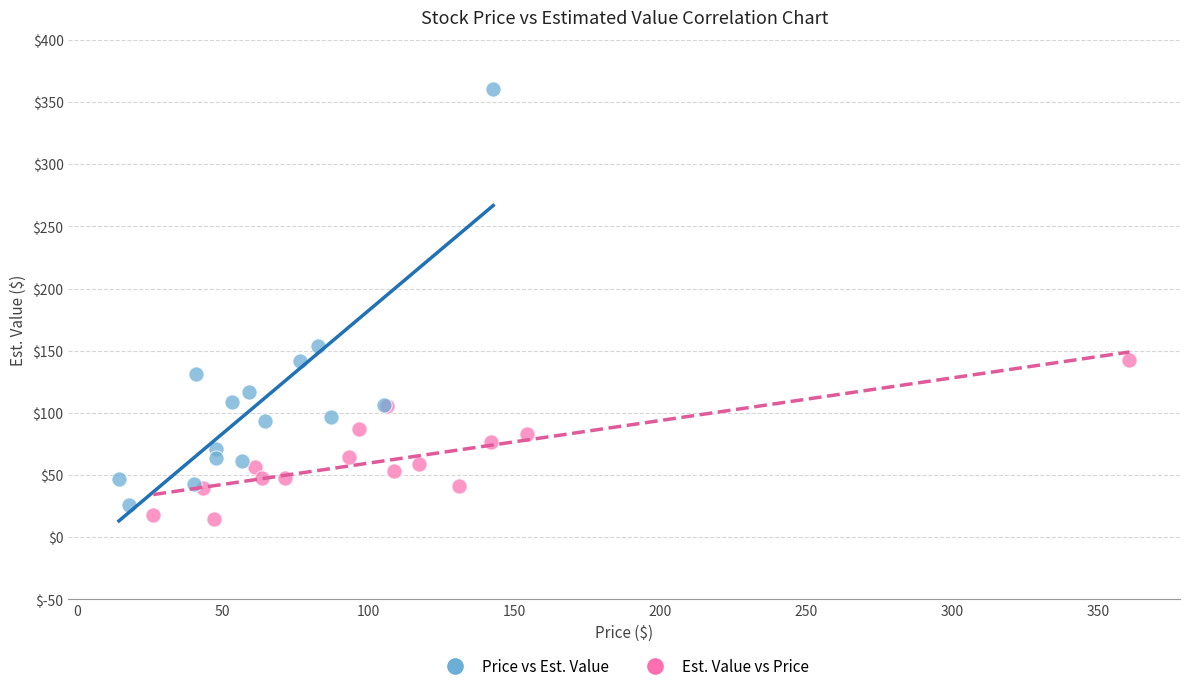

Which series contains the highest Y value?

Price vs Est. Value